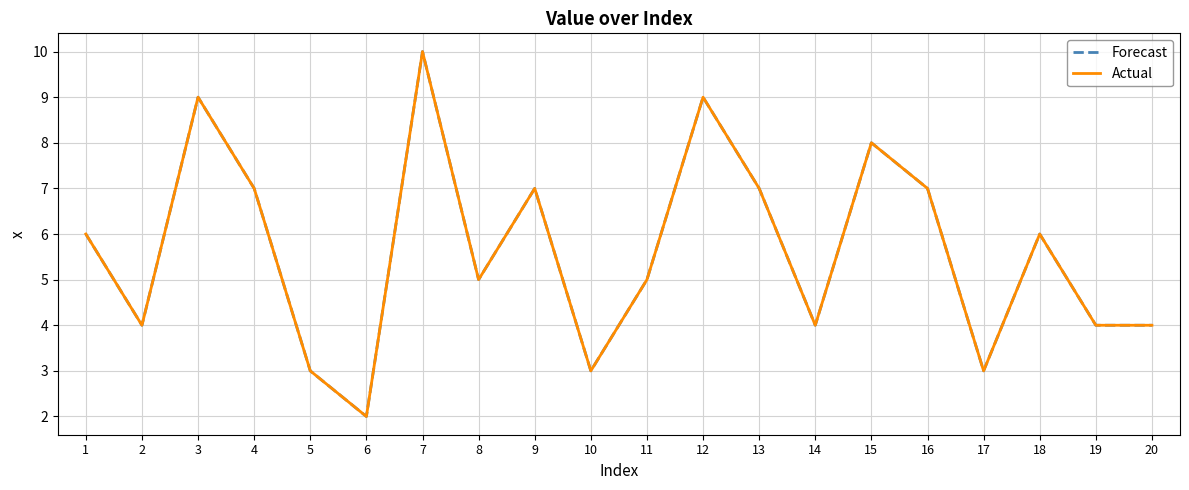

Reading left to right, what are all the values shown in this chart?

Forecast: 1=6	2=4	3=9	4=7	5=3	6=2	7=10	8=5	9=7	10=3	11=5	12=9	13=7	14=4	15=8	16=7	17=3	18=6	19=4	20=4
Actual: 1=6	2=4	3=9	4=7	5=3	6=2	7=10	8=5	9=7	10=3	11=5	12=9	13=7	14=4	15=8	16=7	17=3	18=6	19=4	20=4